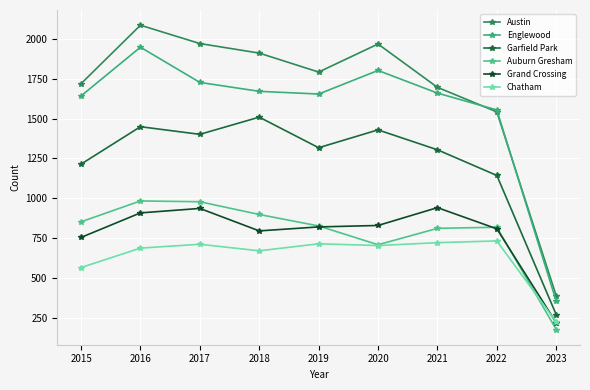

How many times do Auburn Gresham and Chatham cross each other?

1